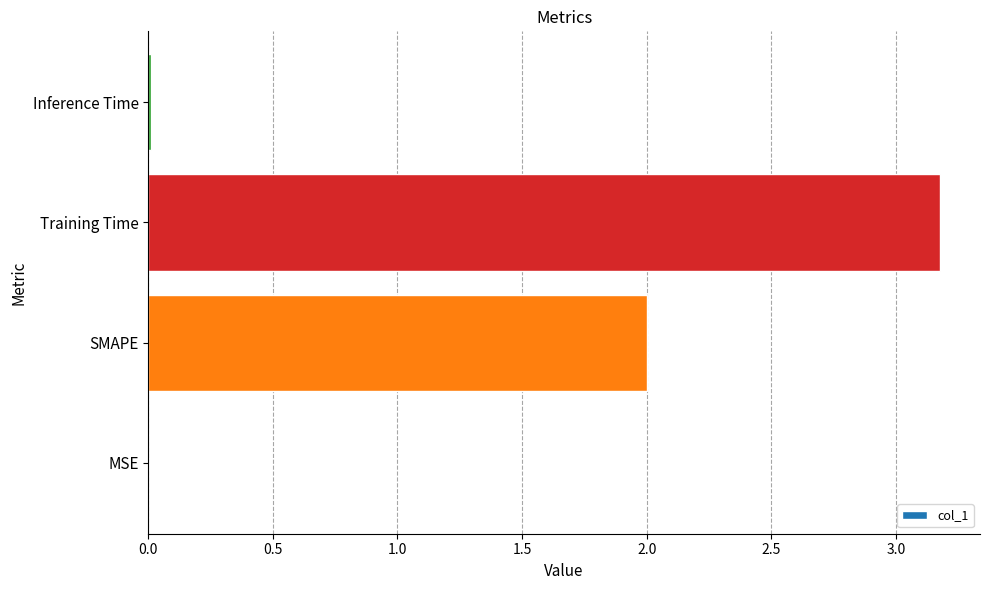

What is the sum of the values at SMAPE and Training Time?

5.2